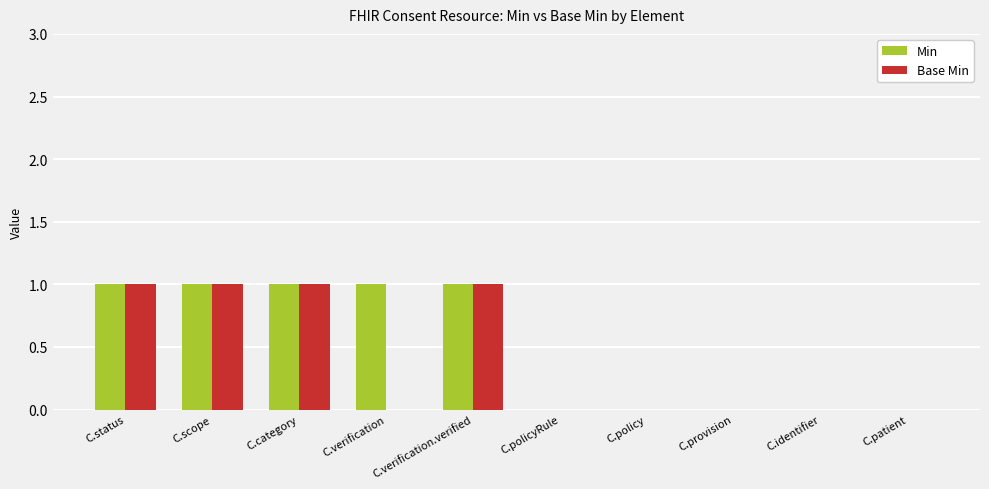

What are all the series names shown in the legend?

Min, Base Min